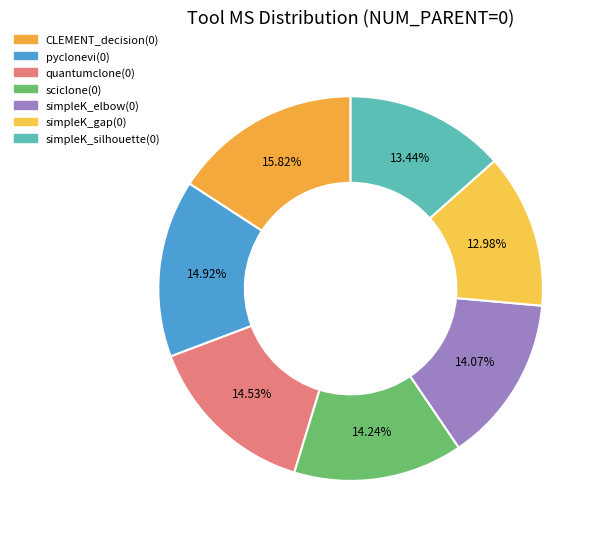

Combined, what portion of the pie is quantumclone(0) and CLEMENT_decision(0)?

30.3%